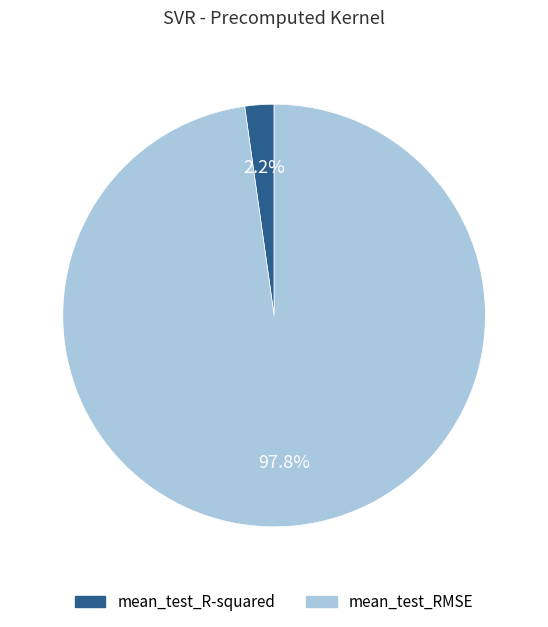

Which category accounts for the majority?

mean_test_RMSE